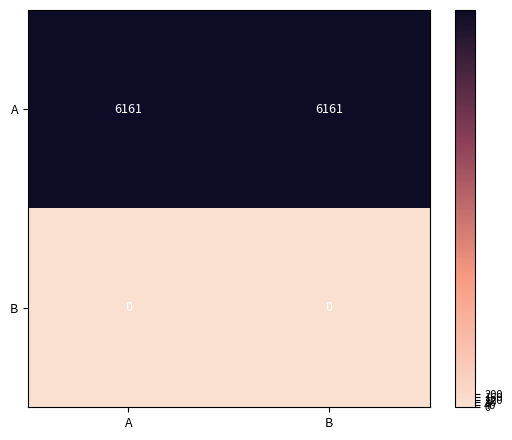

What is the difference between the highest and lowest values at A?

6161